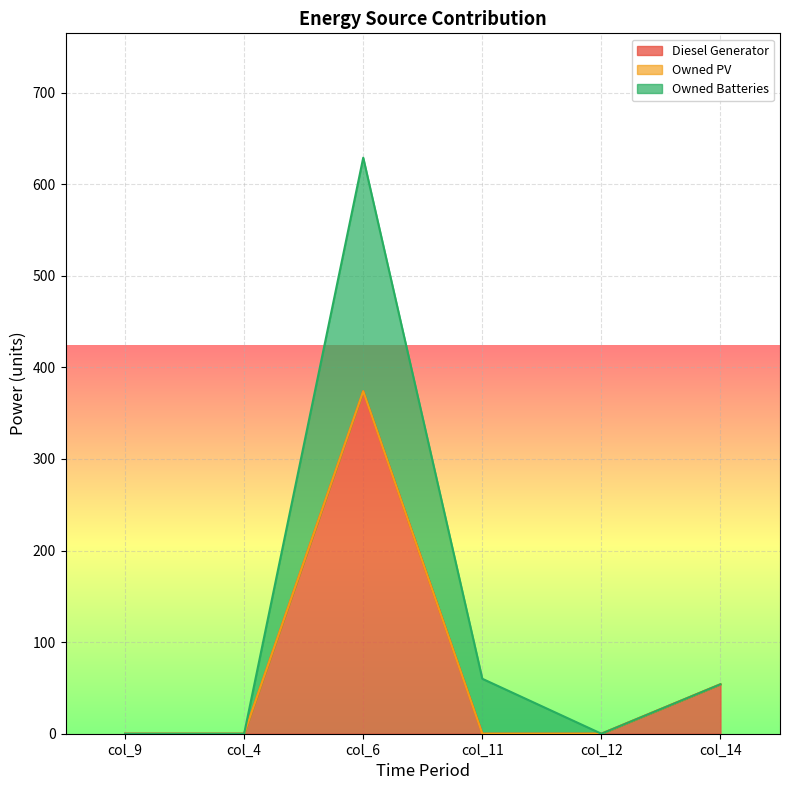

Is the value of Diesel Generator at col_12 greater than the value of Owned Batteries at col_11?

No